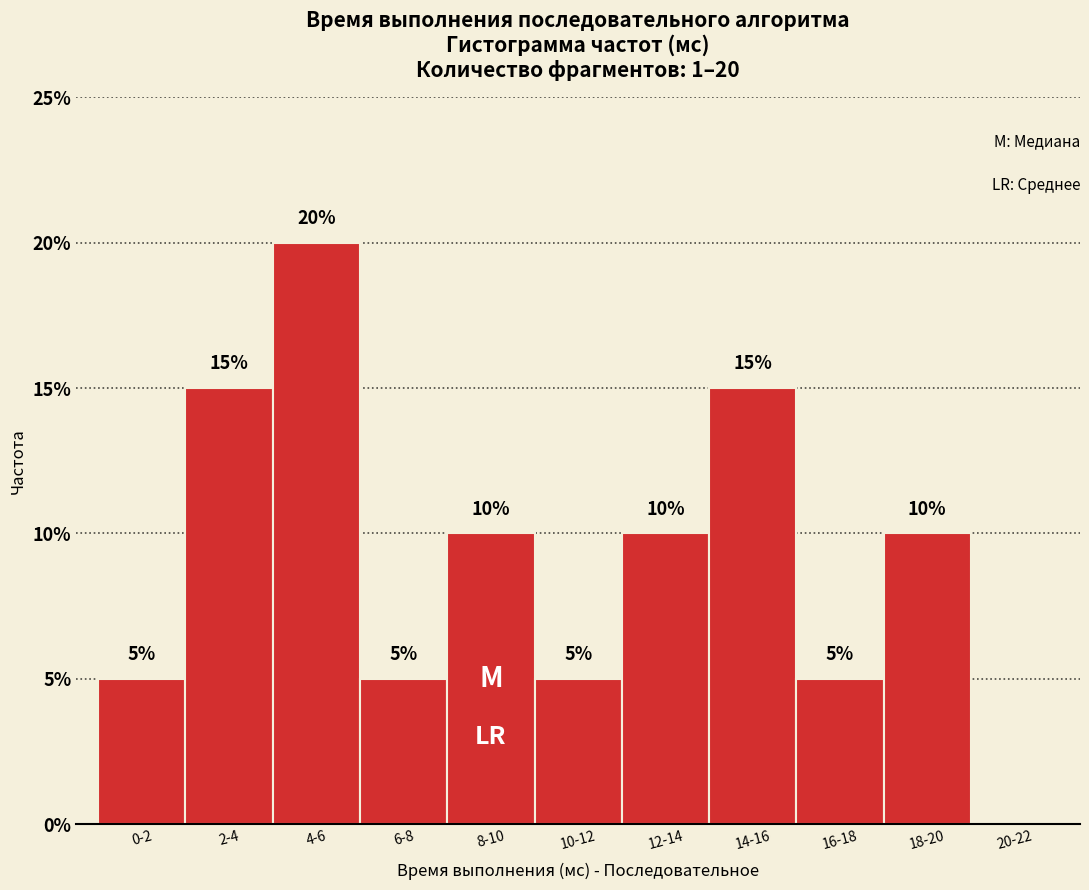

Reading left to right, list all the values displayed in this chart.

0-2=5	2-4=15	4-6=20	6-8=5	8-10=10	10-12=5	12-14=10	14-16=15	16-18=5	18-20=10	20-22=0